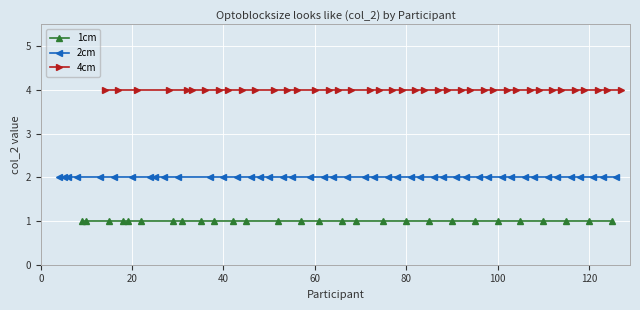

List the series in order of their peak value, lowest first.

1cm, 2cm, 4cm